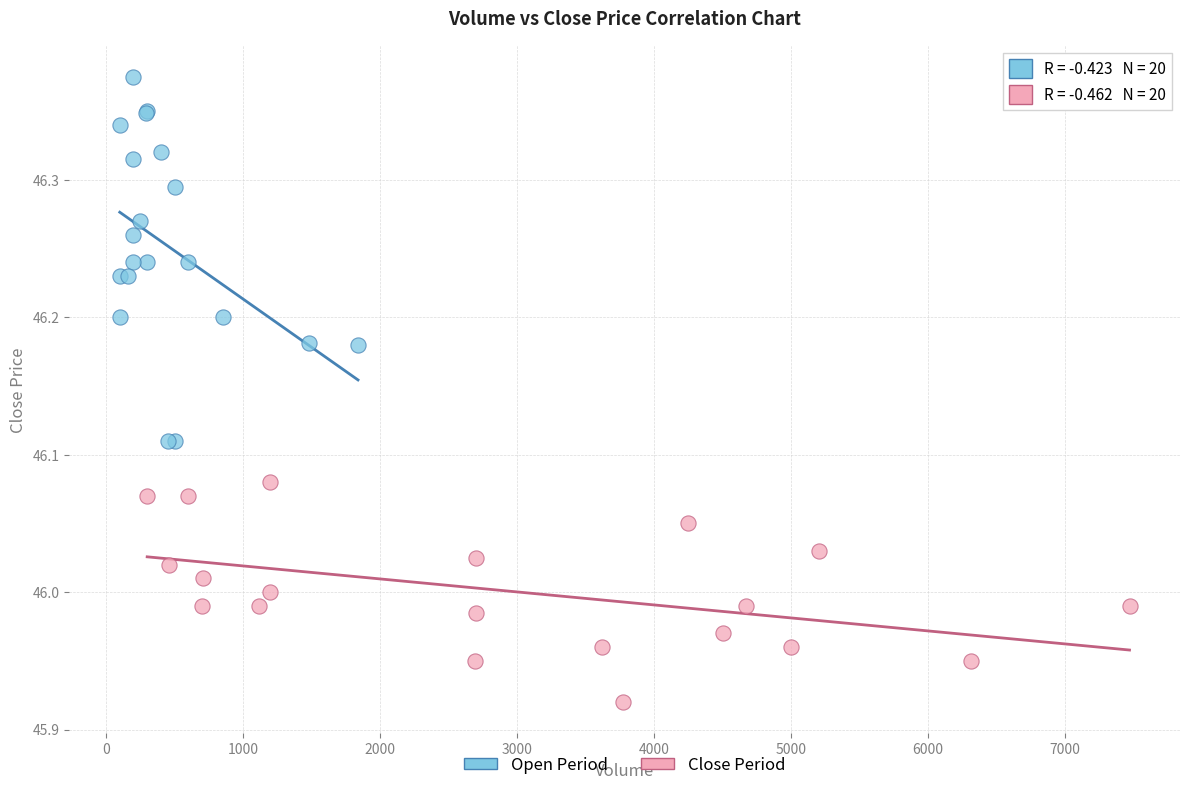

Which series has the widest spread of Y values?

Open Period